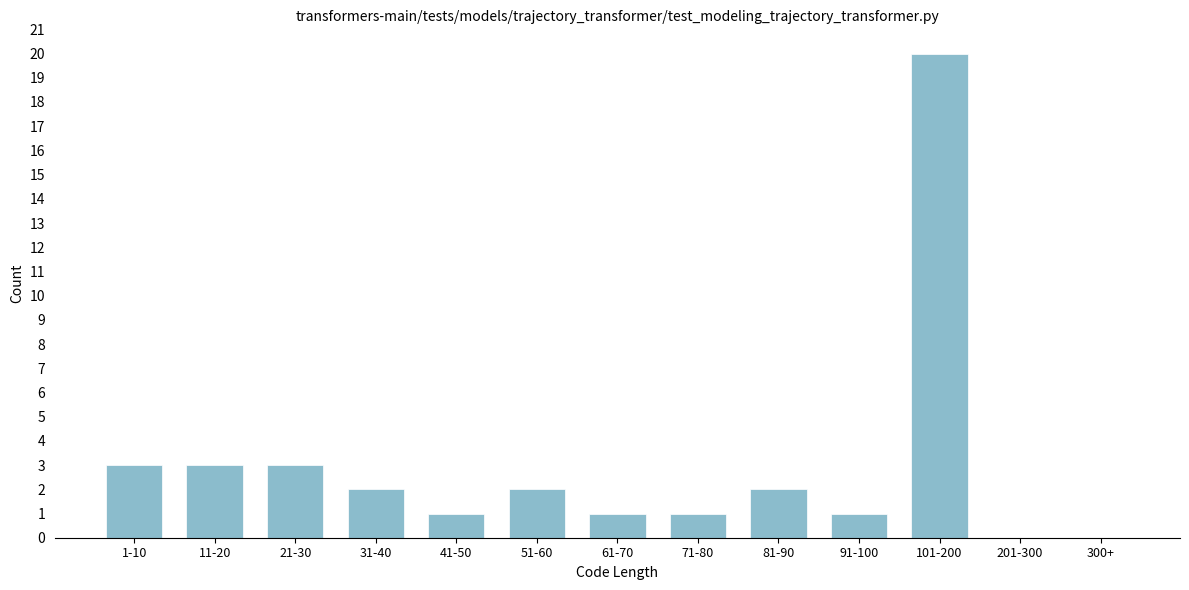

Reading left to right, what are all the values shown in this chart?

1-10=3	11-20=3	21-30=3	31-40=2	41-50=1	51-60=2	61-70=1	71-80=1	81-90=2	91-100=1	101-200=20	201-300=0	300+=0